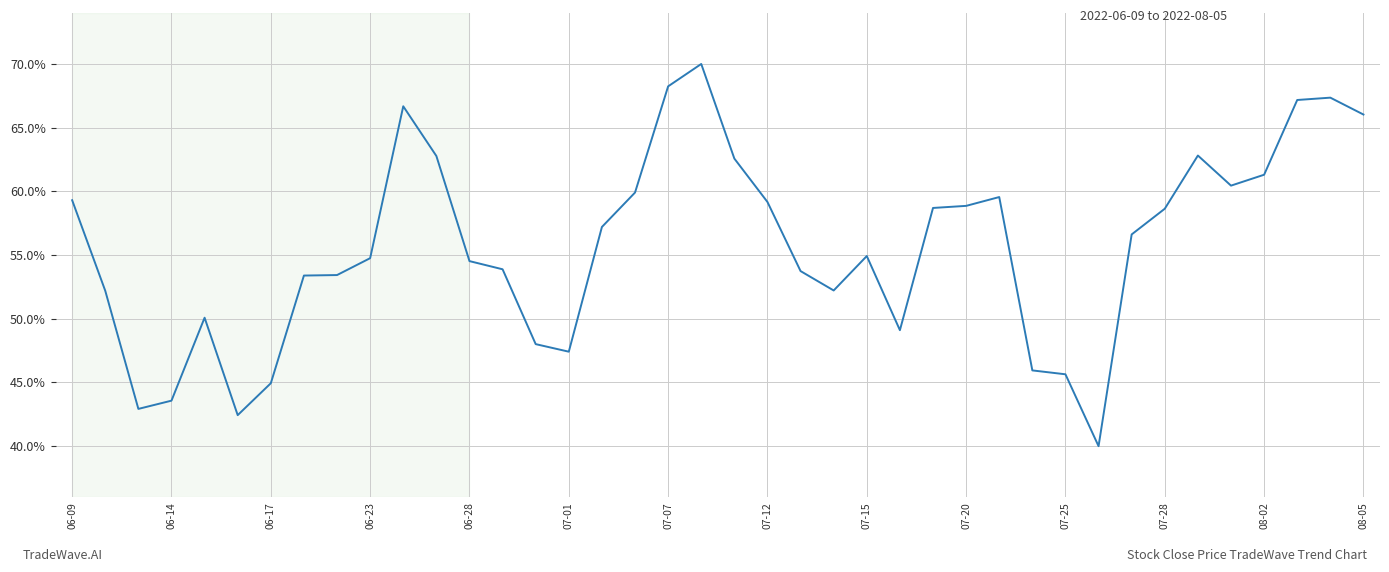

How many categories are shown in the chart?

40